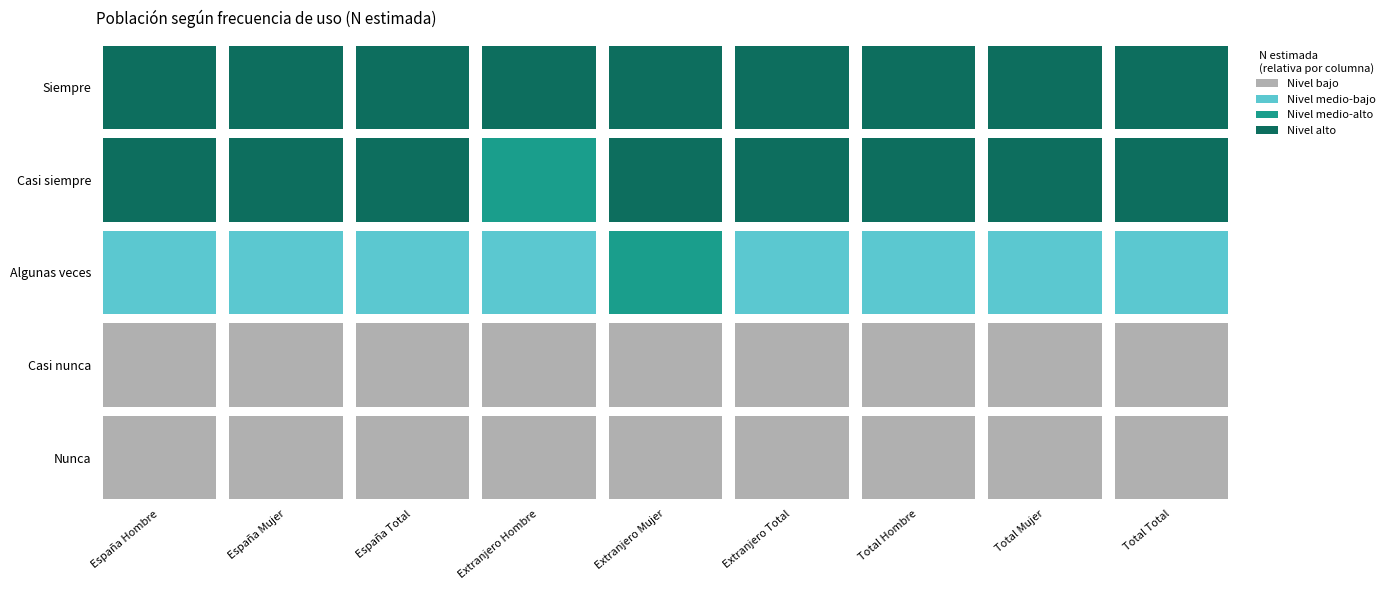

What is the minimum value shown in the chart?

4312